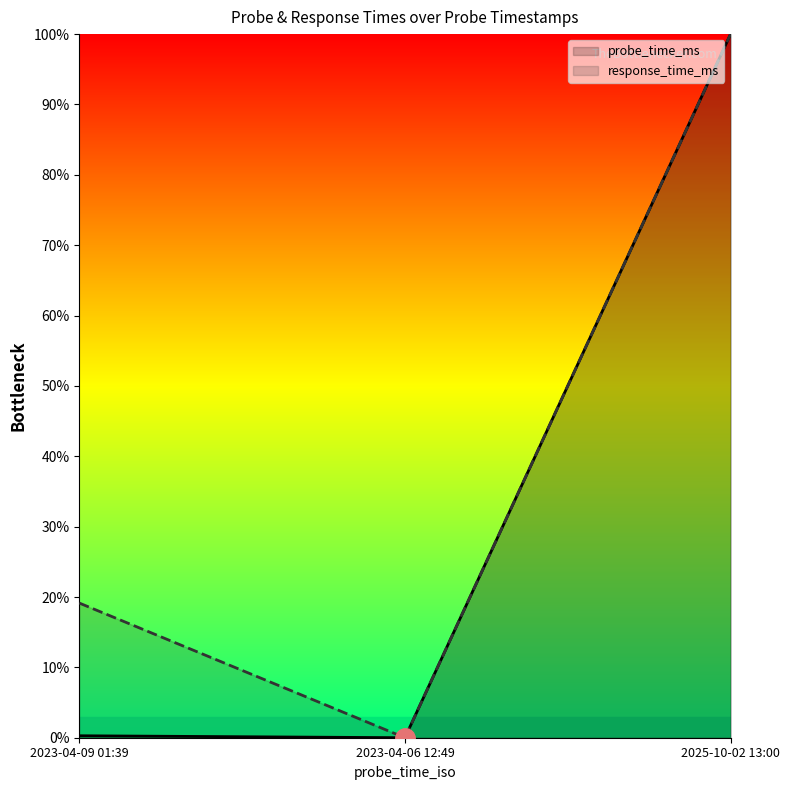

What is the approximate value of probe_time_ms at 2023-04-09 01:39?

0.3